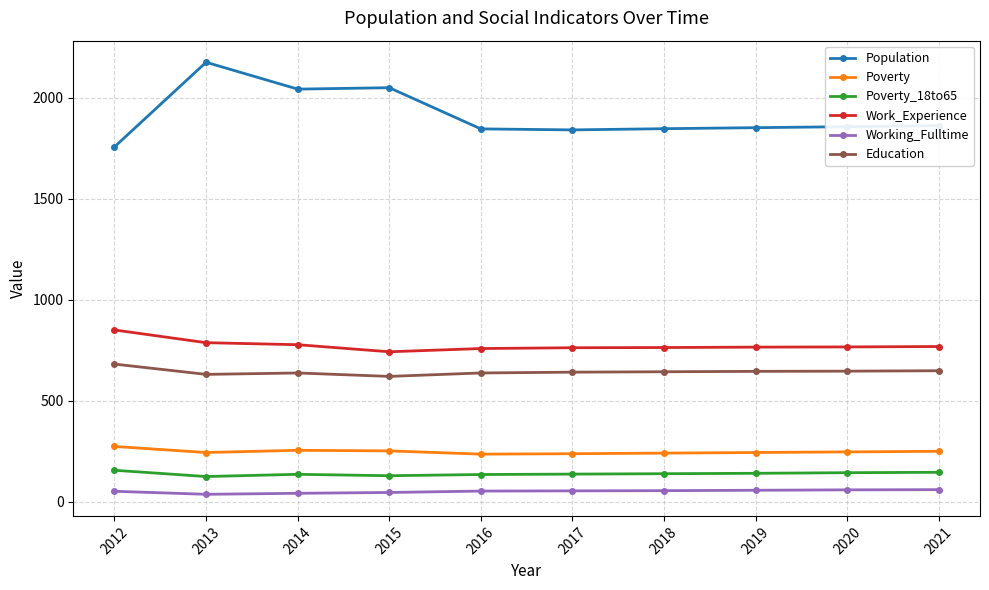

True or false: Working_Fulltime and Education cross at least once.

False